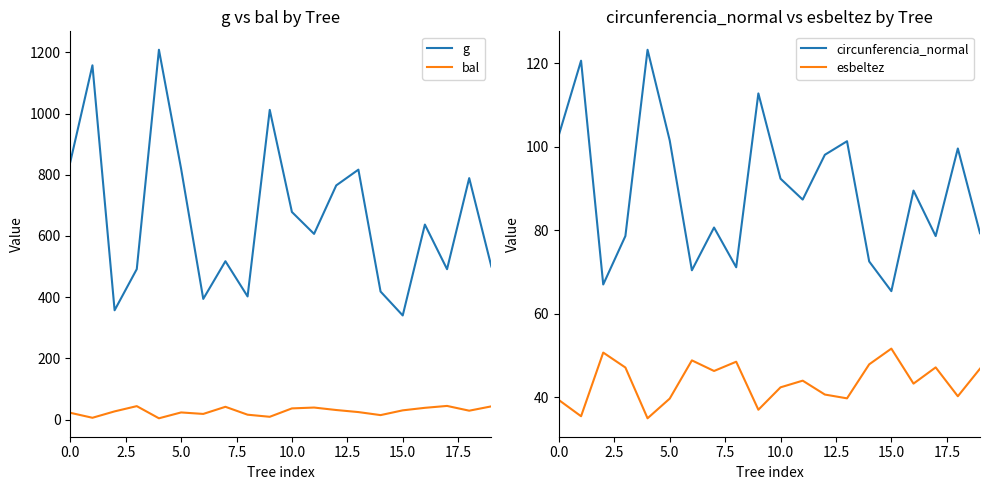

At which label is circunferencia_normal closest to 94?

10.0